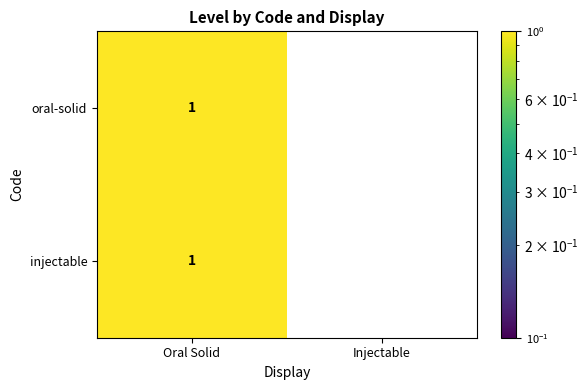

Is the value of injectable at Oral Solid greater than the value of oral-solid at Injectable?

Yes